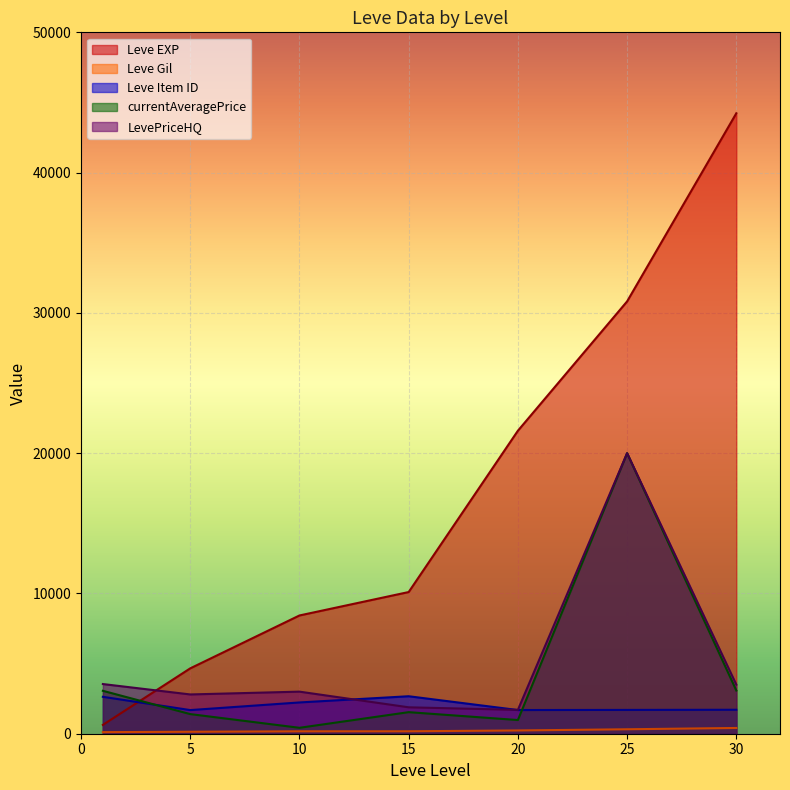

How many lines are shown in the chart?

5